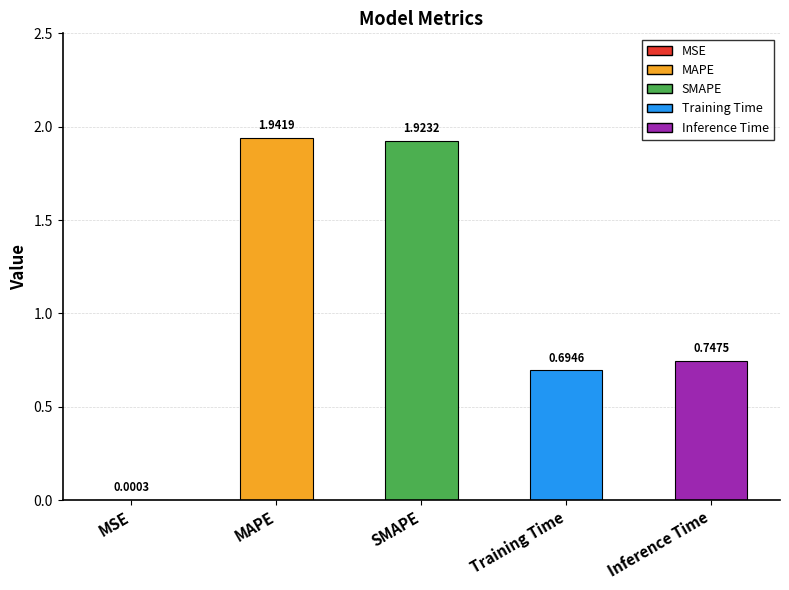

What is the change in value from MAPE to Inference Time?

-1.2